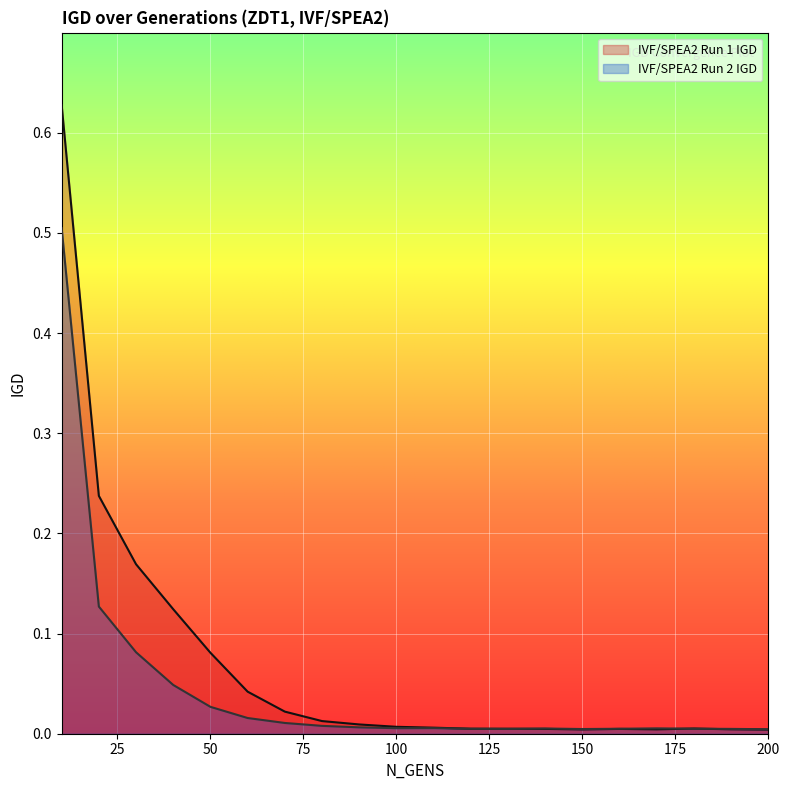

Which series has the largest range (max minus min)?

IVF/SPEA2 Run 1 IGD